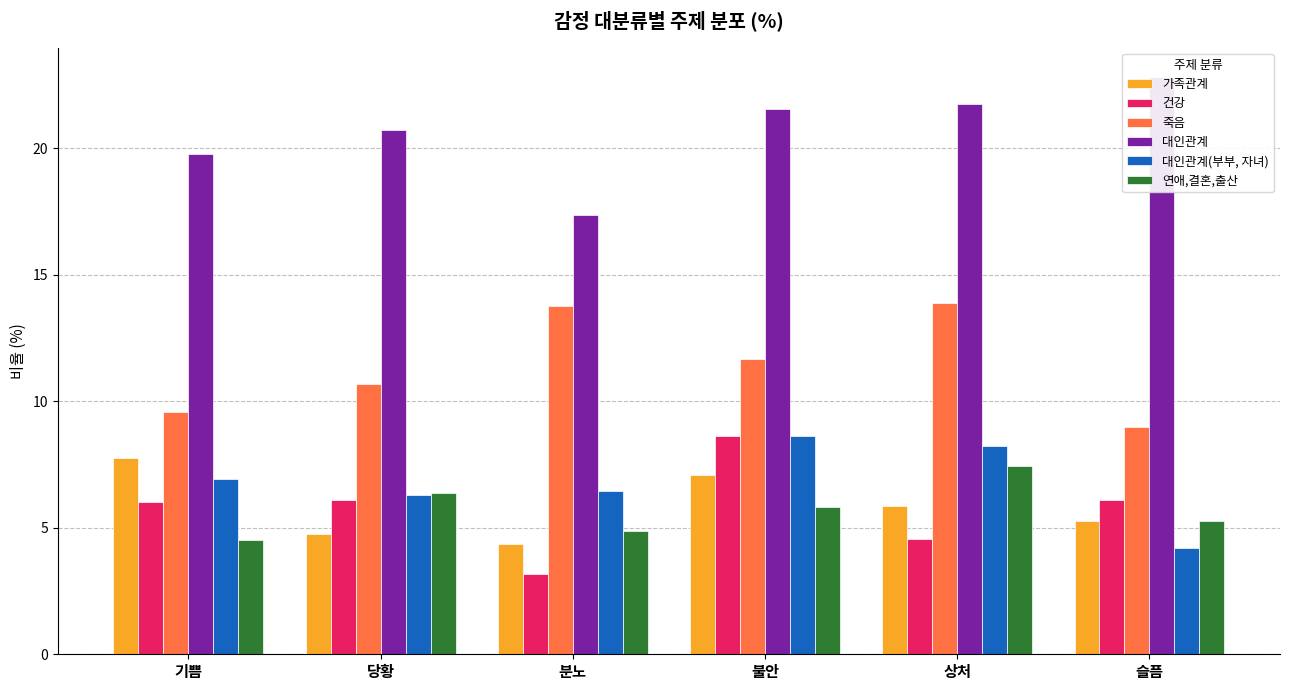

Does the chart contain stacked bars?

No